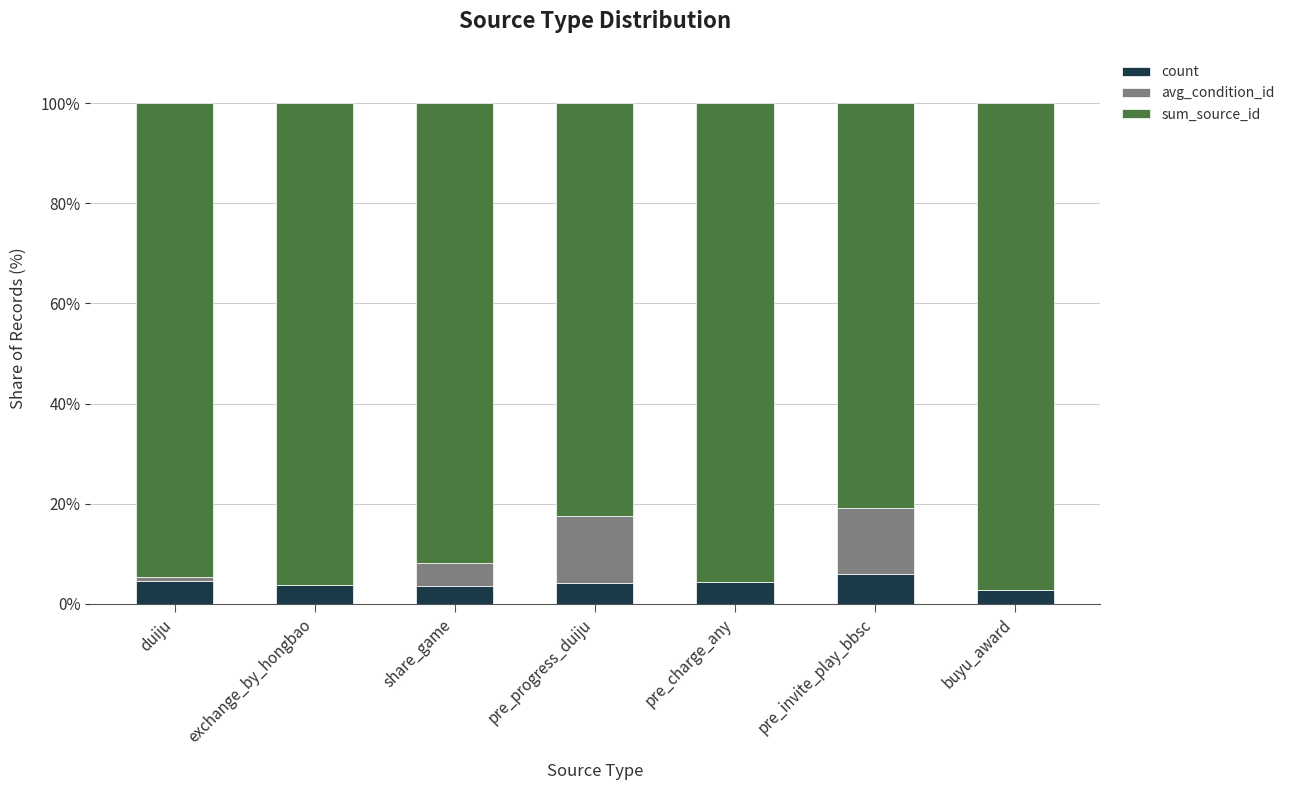

What is the total value across all series at pre_charge_any?

100.0